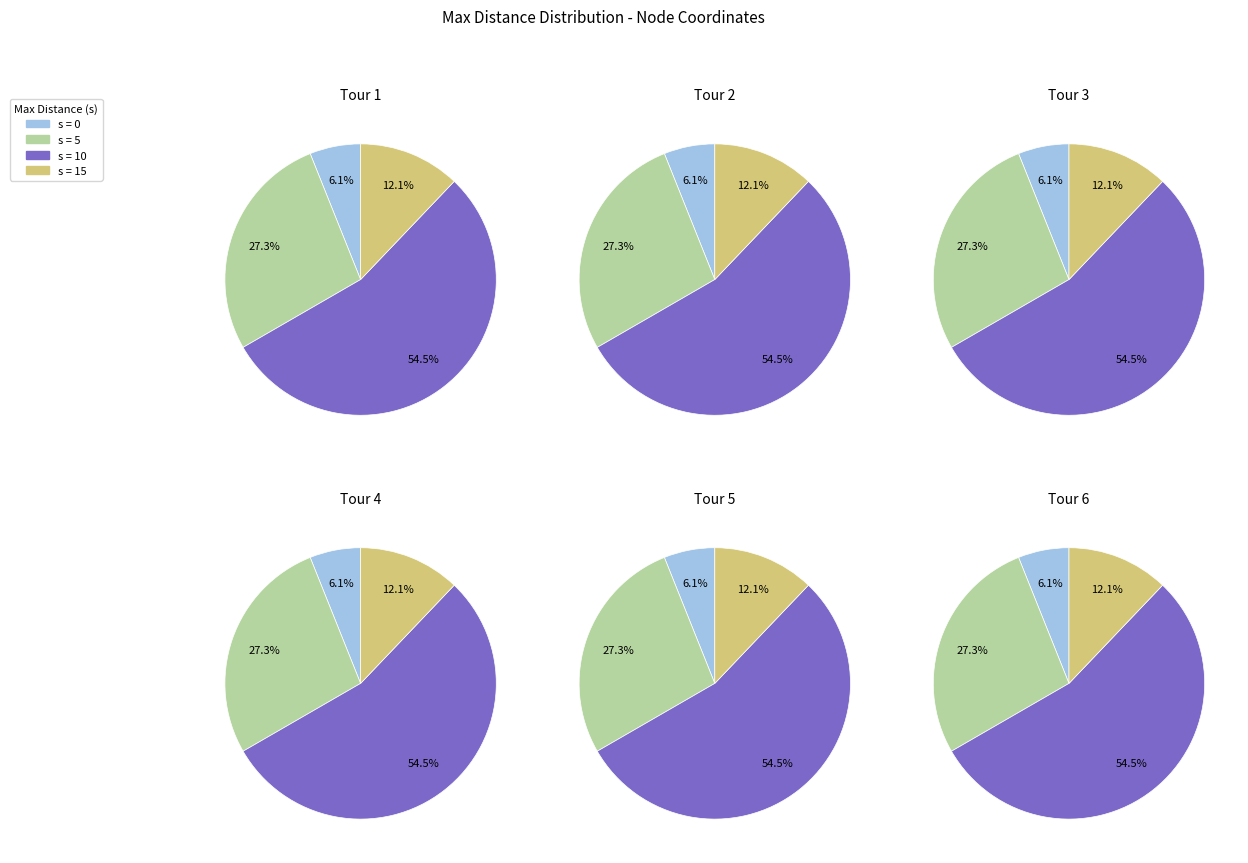

Count the number of slices in the pie.

4